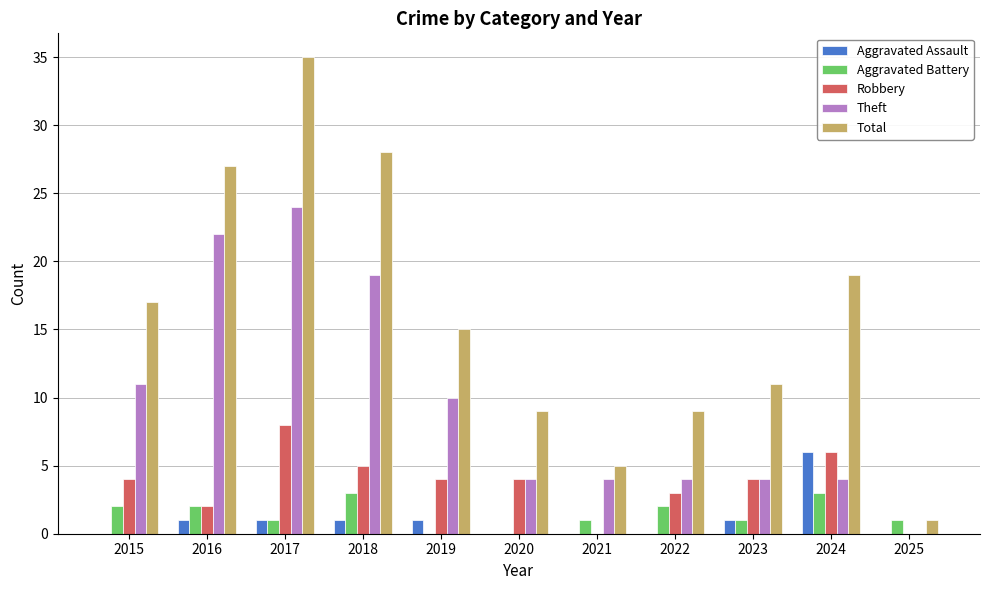

Which series has the largest total across all categories?

Total